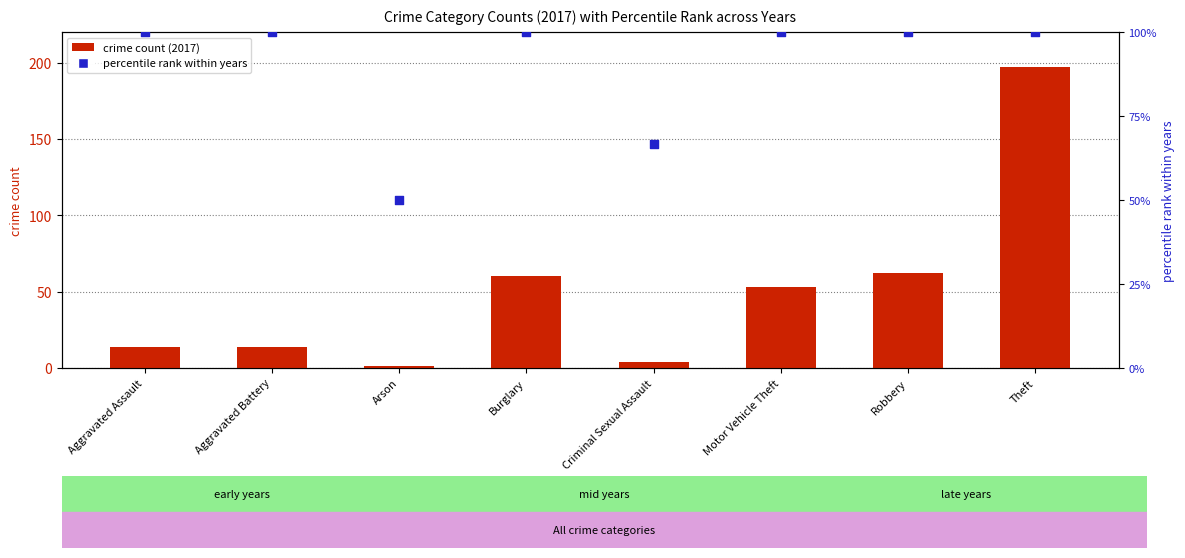

At which category is the sum across all series the highest?

Theft